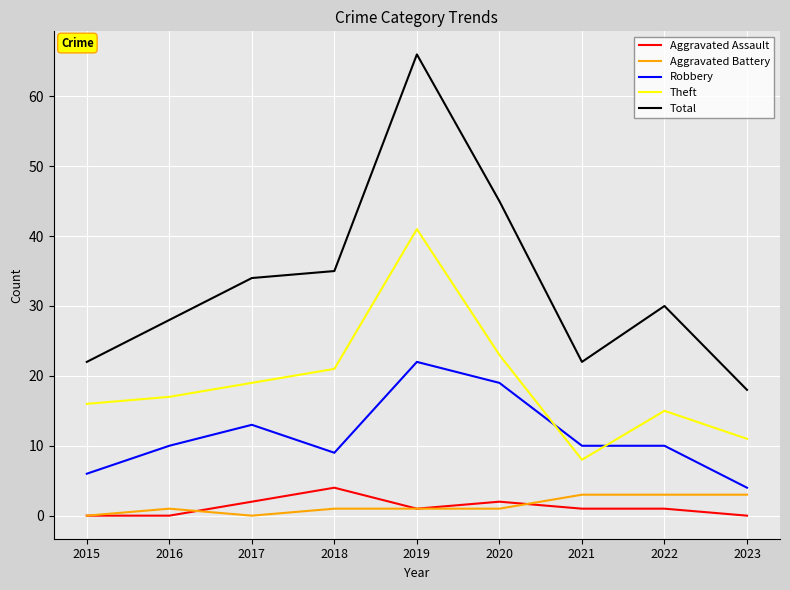

At which label is Total closest to 42?

2020